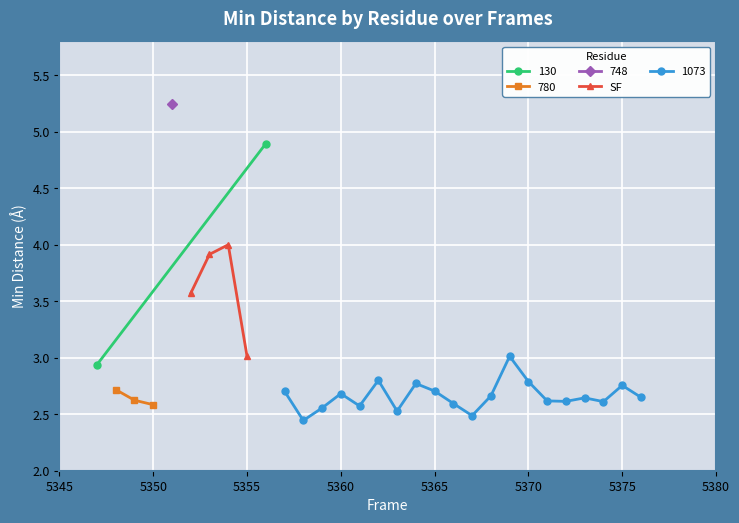

What is the value of the SF point at the 2nd from the left?

3.9